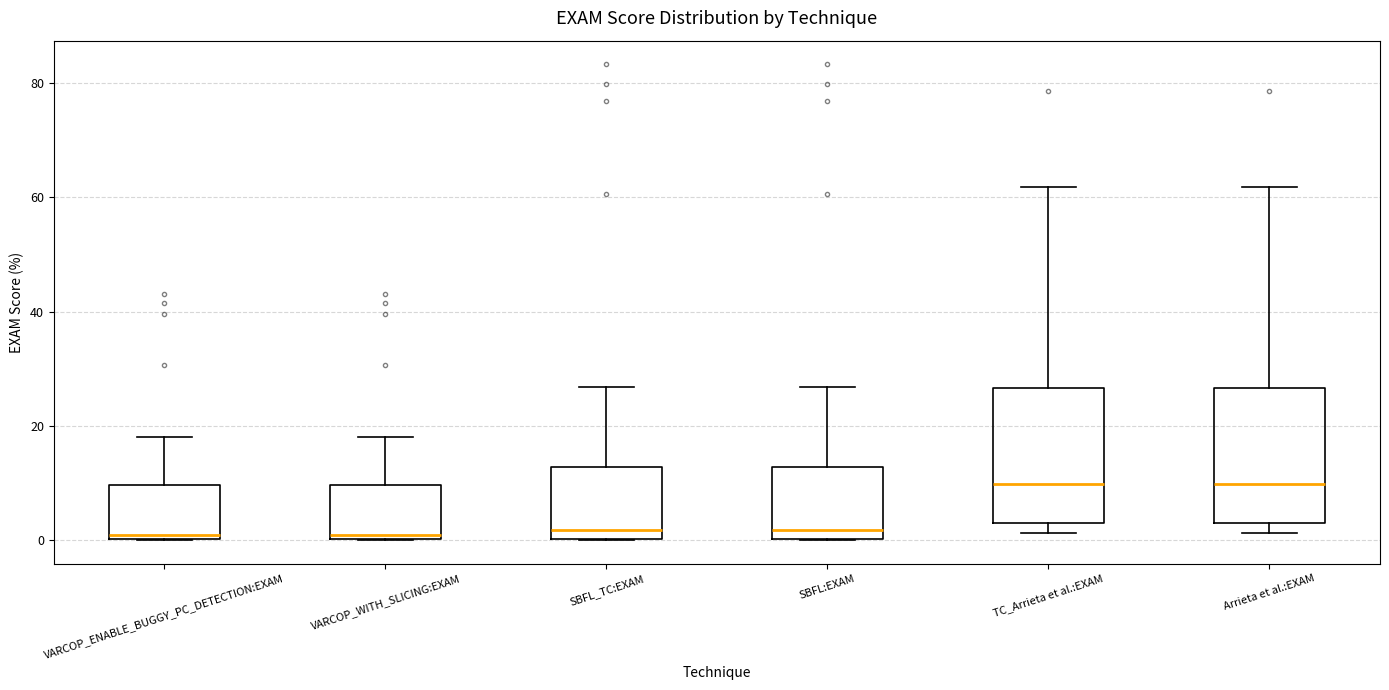

Reading left to right, read every box against the y-axis: the position of its median line, the range the box covers, and the ends of its whiskers. The values are not printed on the chart, so give them approximately, as read against the axis.

VARCOP_ENABLE_BUGGY_PC_DETECTION:EXAM: median 2, box 0 to 10, whiskers 0 to 18
VARCOP_WITH_SLICING:EXAM: median 2, box 0 to 10, whiskers 0 to 18
SBFL_TC:EXAM: median 2, box 0 to 12, whiskers 0 to 26
SBFL:EXAM: median 2, box 0 to 12, whiskers 0 to 26
TC_Arrieta et al.:EXAM: median 10, box 4 to 26, whiskers 2 to 62
Arrieta et al.:EXAM: median 10, box 4 to 26, whiskers 2 to 62